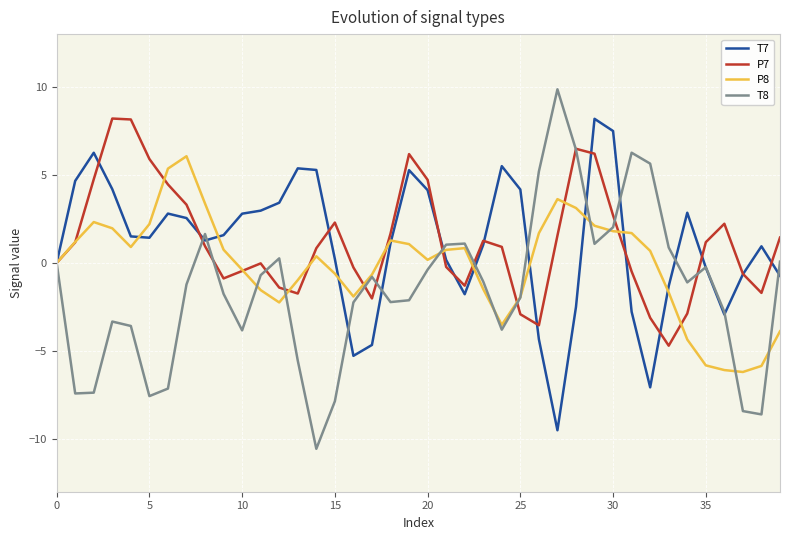

True or false: T8 and T7 cross at least once.

True